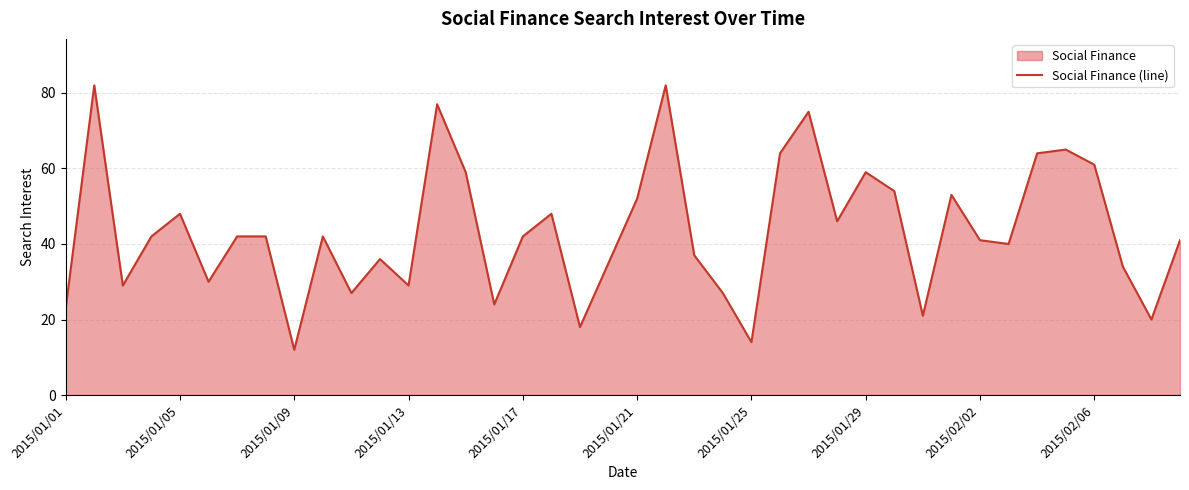

True or false: the data shows 59 at 2015/01/29.

True